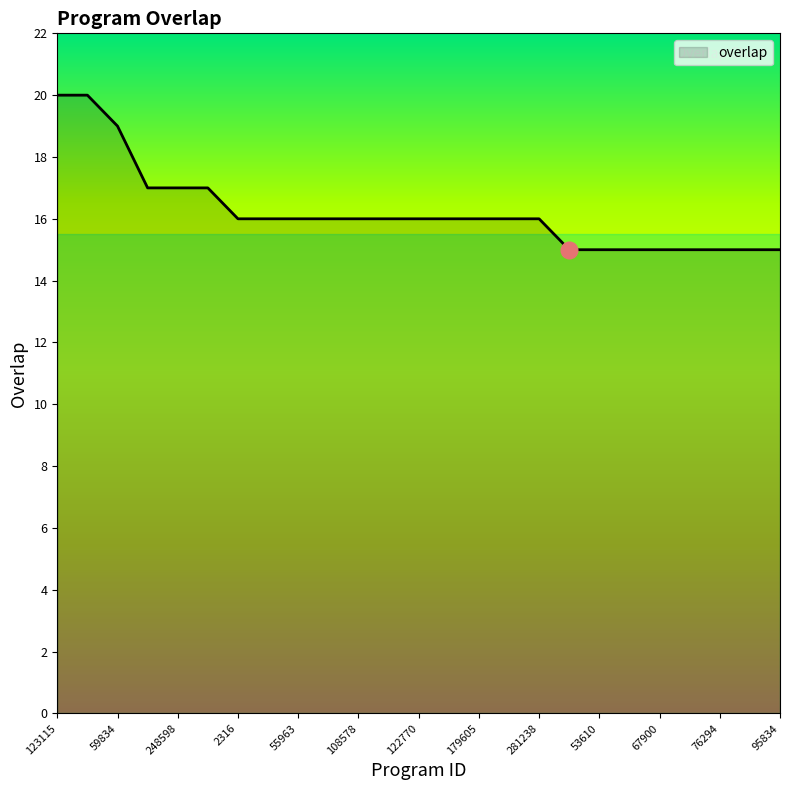

How many lines are shown in the chart?

1